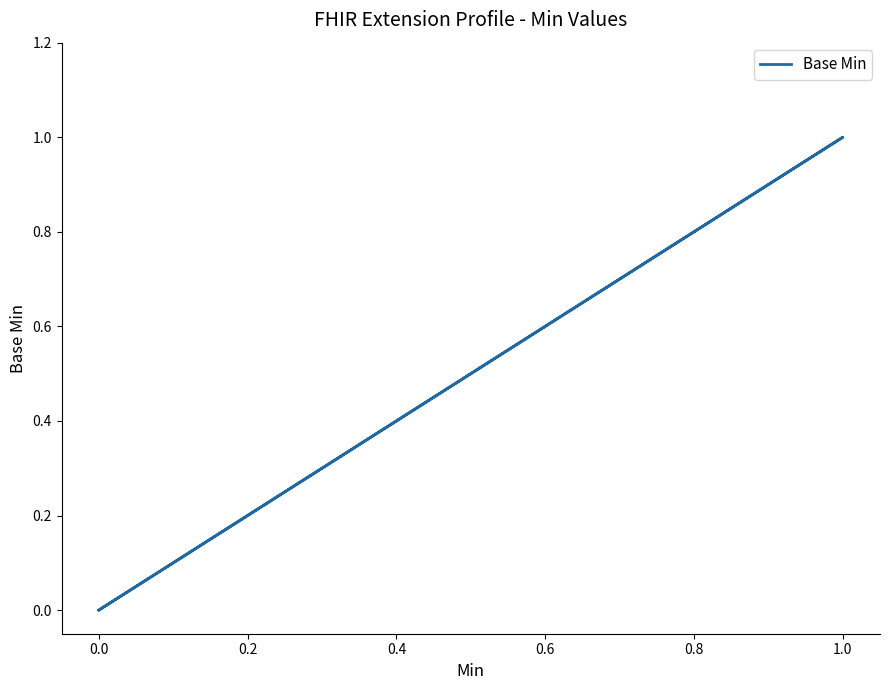

How many lines are shown in the chart?

1